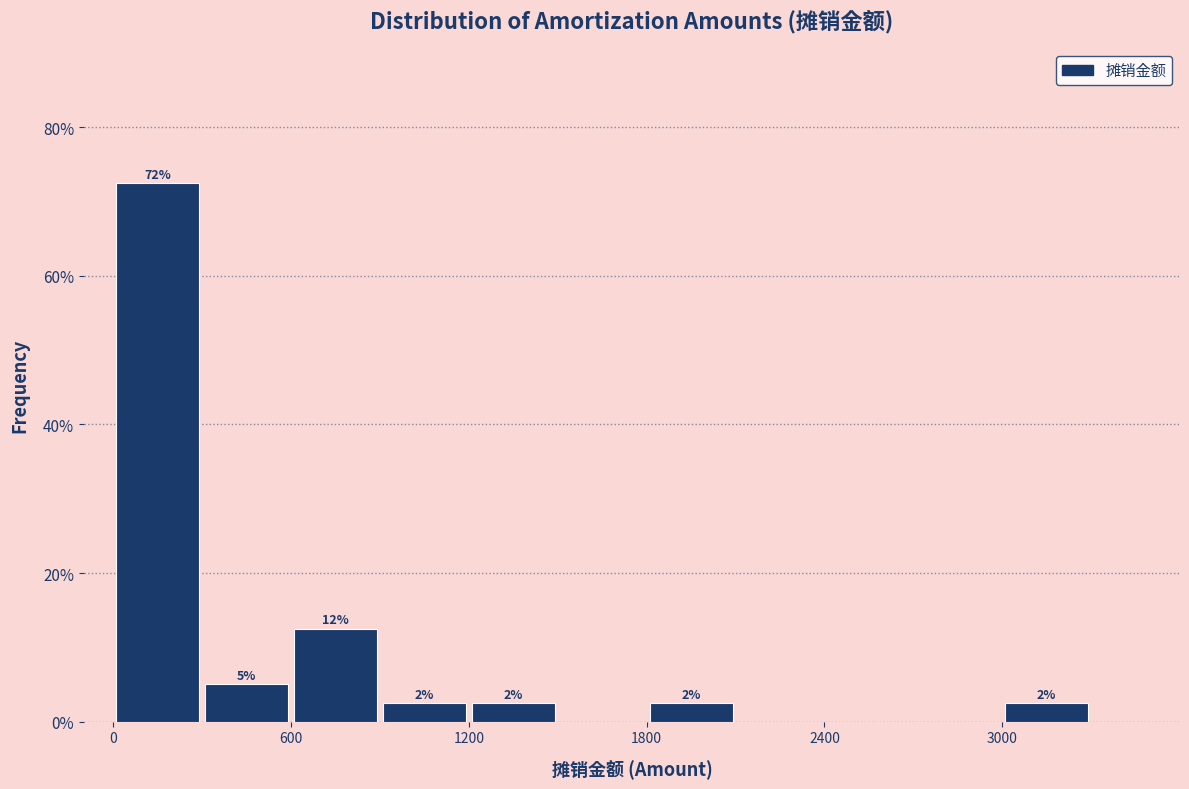

Around what value on the x-axis is the tallest bar? Give the approximate position of its centre, as read against the axis.

200